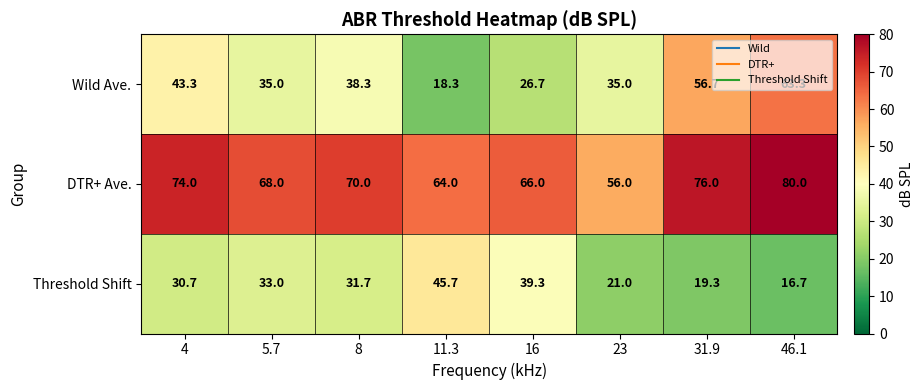

What is the highest value of the Wild Ave. series?

63.3